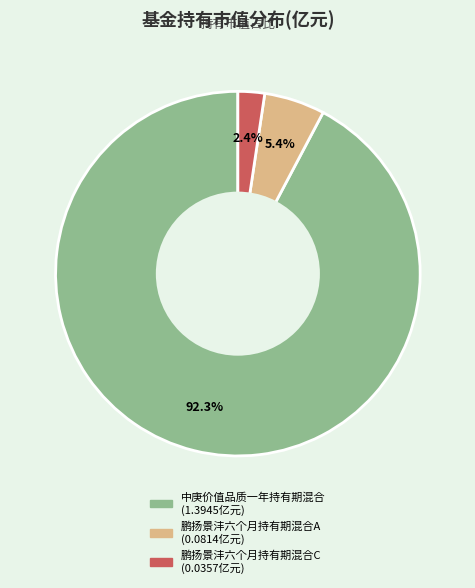

How many segments does this pie chart have?

3